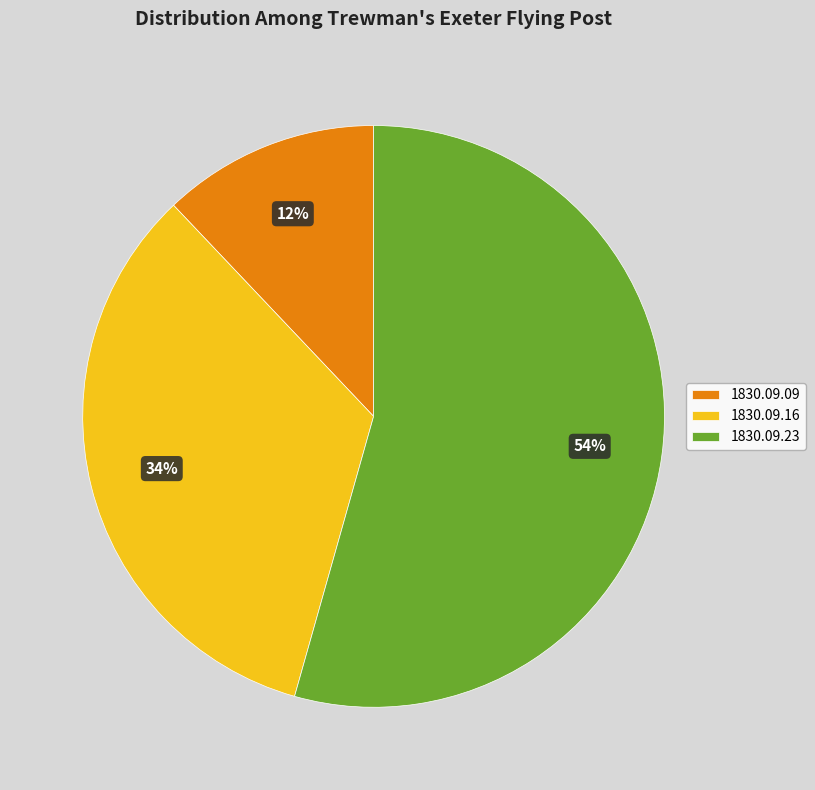

To the nearest percent, what is the difference between the largest and smallest slice percentages?

42%